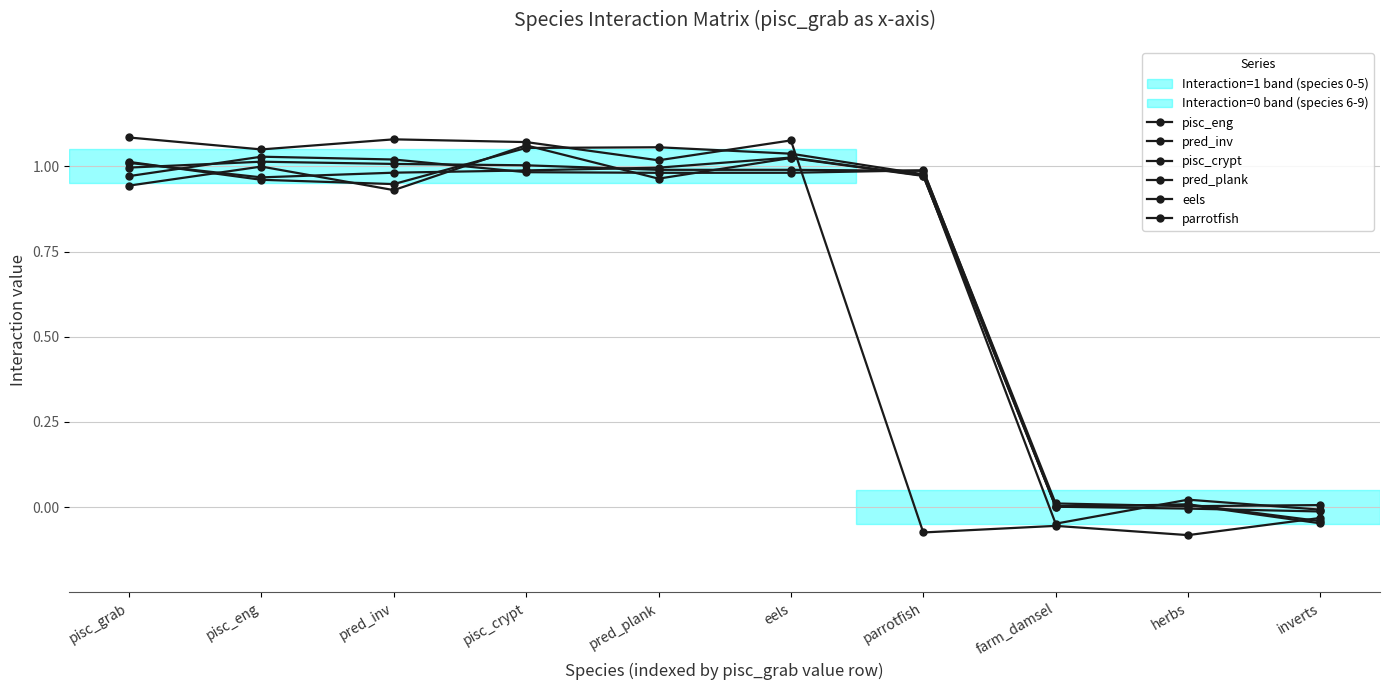

Between which two adjacent categories do pred_plank and pred_inv first intersect?

pisc_grab and pisc_eng